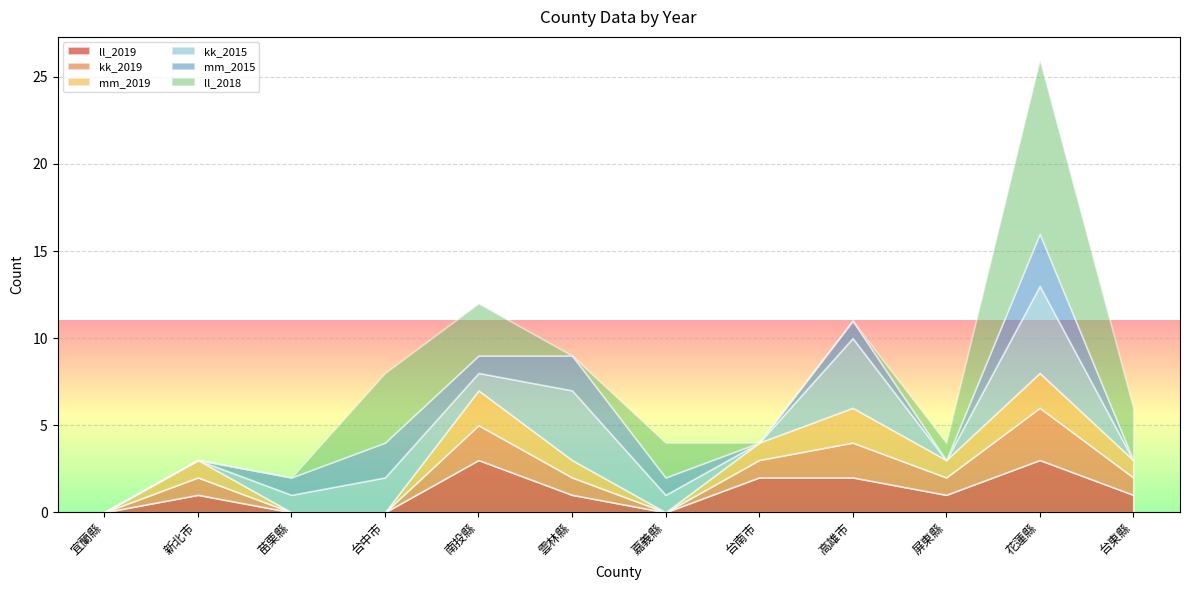

What is the maximum value for ll_2019?

3